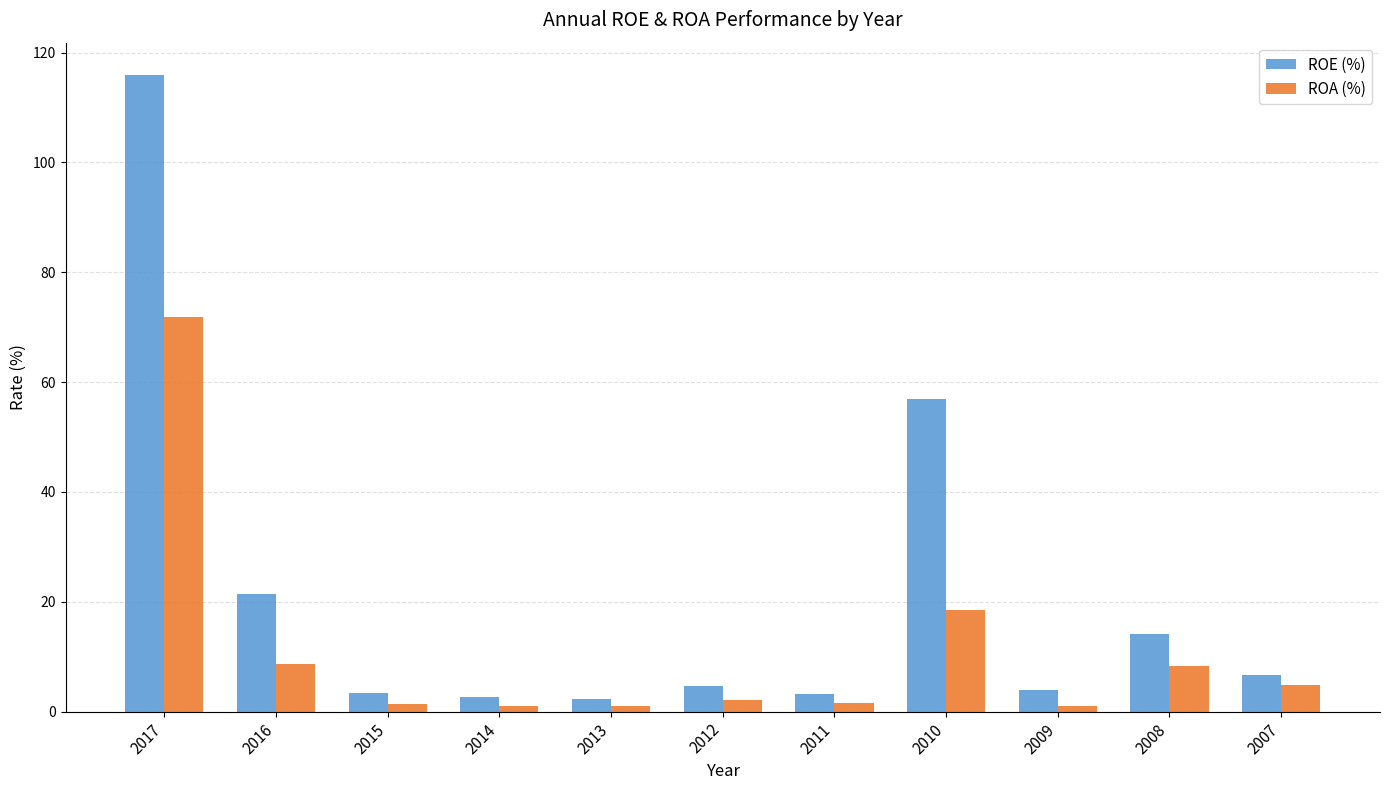

What is the difference between the maximum and second lowest values in the ROA (%) series?

70.8